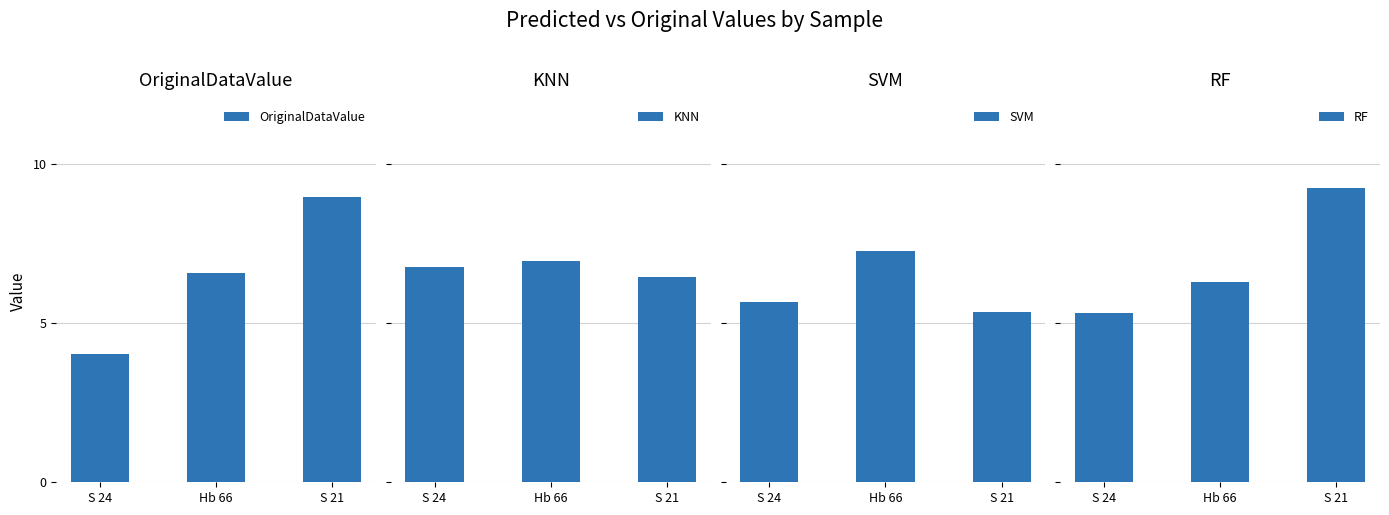

Reading right to left, transcribe all the data shown in this chart.

OriginalDataValue: S 21=8.9	Hb 66=6.6	S 24=4.0
KNN: S 21=6.4	Hb 66=7.0	S 24=6.7
SVM: S 21=5.3	Hb 66=7.2	S 24=5.7
RF: S 21=9.2	Hb 66=6.3	S 24=5.3